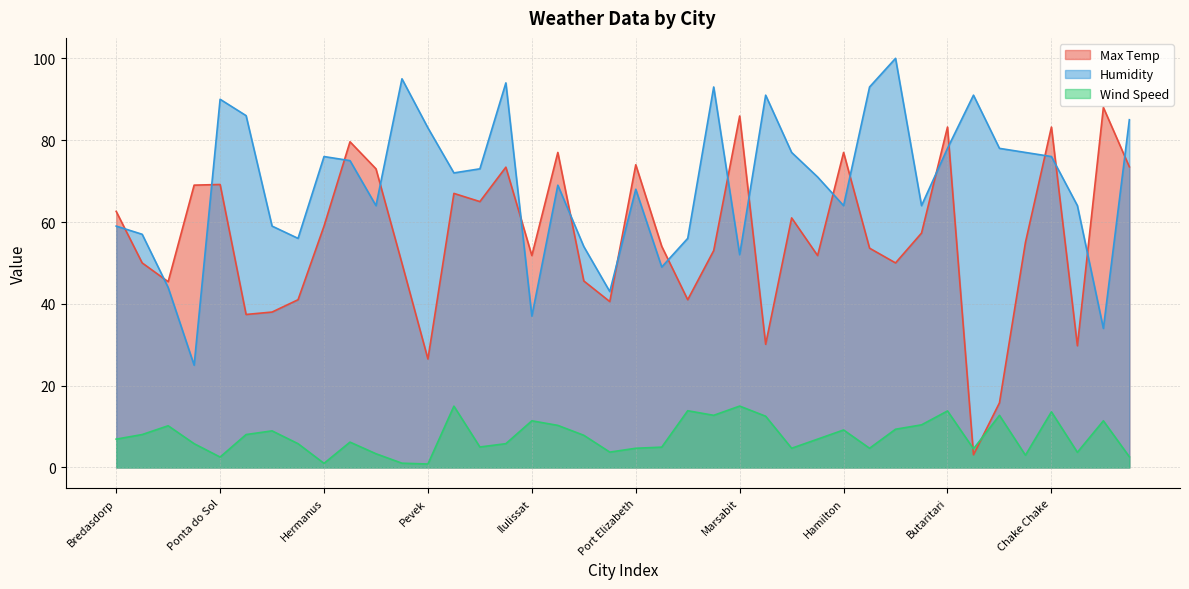

Reading left to right, list all the values displayed in this chart.

Max Temp: Bredasdorp=62.6	Yulara=50.0	Mar del Plata=45.4	Merrill=69.0	Ponta do Sol=69.2	Melfort=37.4	Nikolskoye=38.0	Ushuaia=41.0	Hermanus=59.0	Bandarbeyla=79.6	Cadiz=73.0	Jamestown=49.9	Pevek=26.5	Albany=67.0	Busselton=65.0	Toamasina=73.4	Ilulissat=51.8	Bambous Virieux=77.0	Hearst=45.6	Bayevo=40.5	Port Elizabeth=74.0	Viedma=54.0	Floro=41.0	Saint-Philippe=53.0	Marsabit=85.9	Komsomolskiy=30.1	Cape Town=61.0	Mayenne=51.8	Hamilton=77.0	Castro=53.6	Ahipara=50.0	Wajima=57.3	Butaritari=83.2	Saskylakh=3.1	Tuktoyaktuk=15.8	Mataura=55.0	Chake Chake=83.2	Batagay=29.8	Cabo San Lucas=88.0	Vaini=73.5
Humidity: Bredasdorp=59.0	Yulara=57.0	Mar del Plata=44.0	Merrill=25.0	Ponta do Sol=90.0	Melfort=86.0	Nikolskoye=59.0	Ushuaia=56.0	Hermanus=76.0	Bandarbeyla=75.0	Cadiz=64.0	Jamestown=95.0	Pevek=83.0	Albany=72.0	Busselton=73.0	Toamasina=94.0	Ilulissat=37.0	Bambous Virieux=69.0	Hearst=54.0	Bayevo=43.0	Port Elizabeth=68.0	Viedma=49.0	Floro=56.0	Saint-Philippe=93.0	Marsabit=52.0	Komsomolskiy=91.0	Cape Town=77.0	Mayenne=71.0	Hamilton=64.0	Castro=93.0	Ahipara=100.0	Wajima=64.0	Butaritari=78.0	Saskylakh=91.0	Tuktoyaktuk=78.0	Mataura=77.0	Chake Chake=76.0	Batagay=64.0	Cabo San Lucas=34.0	Vaini=85.0
Wind Speed: Bredasdorp=6.9	Yulara=8.1	Mar del Plata=10.2	Merrill=5.8	Ponta do Sol=2.5	Melfort=8.1	Nikolskoye=8.9	Ushuaia=5.8	Hermanus=1.0	Bandarbeyla=6.2	Cadiz=3.4	Jamestown=1.1	Pevek=0.8	Albany=15.0	Busselton=5.0	Toamasina=5.8	Ilulissat=11.4	Bambous Virieux=10.3	Hearst=7.9	Bayevo=3.8	Port Elizabeth=4.7	Viedma=5.0	Floro=13.9	Saint-Philippe=12.8	Marsabit=15.0	Komsomolskiy=12.5	Cape Town=4.7	Mayenne=6.9	Hamilton=9.2	Castro=4.7	Ahipara=9.3	Wajima=10.4	Butaritari=13.8	Saskylakh=4.6	Tuktoyaktuk=12.8	Mataura=3.0	Chake Chake=13.6	Batagay=3.7	Cabo San Lucas=11.4	Vaini=2.6